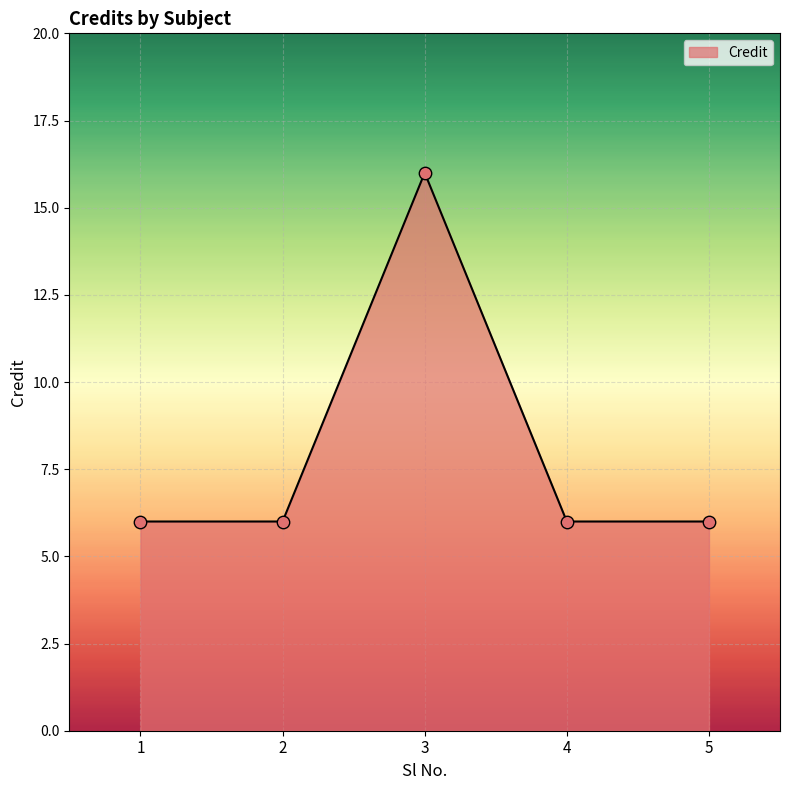

What is the change in value from 1 to 3?

+10